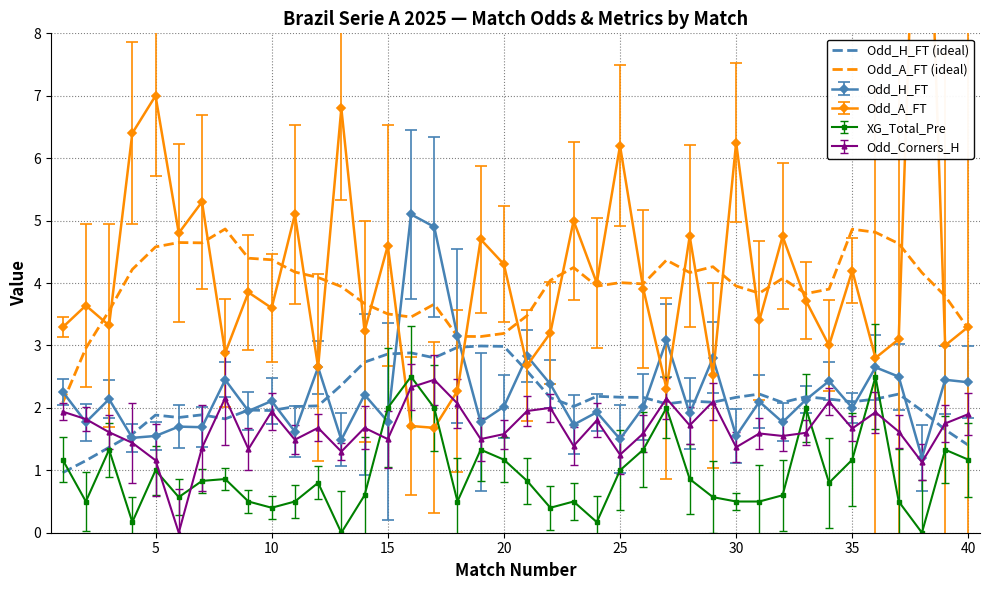

In Odd_H_FT (ideal), how many points are higher than both neighbors (excluding endpoints)?

10